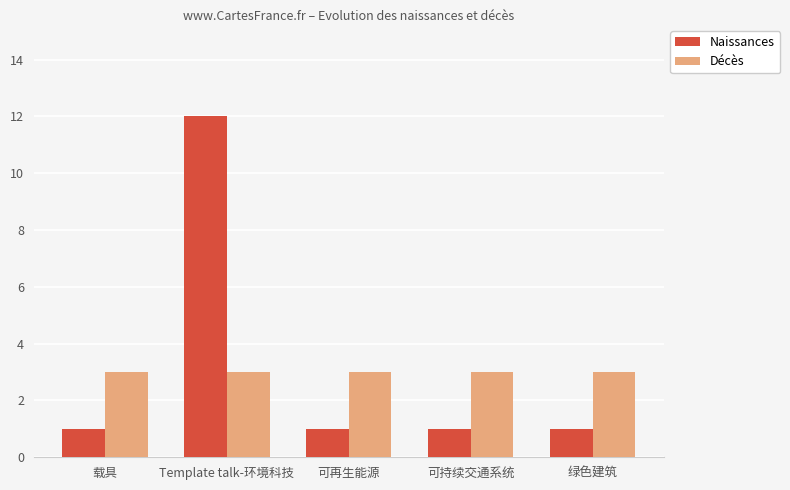

True or false: Décès has a value of 3 at Template talk-环境科技.

True